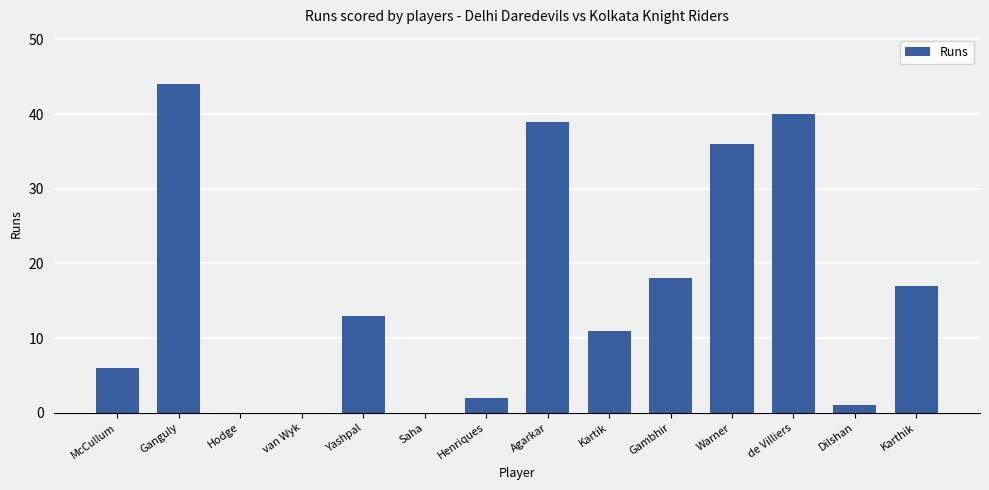

What is the sum of all values?

227